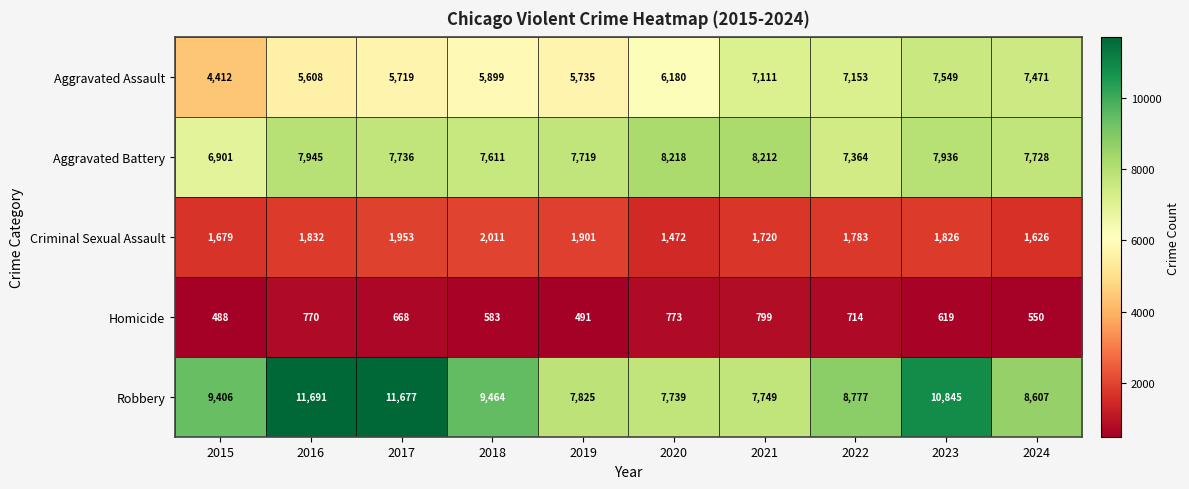

Which series has the largest total across all categories?

Robbery